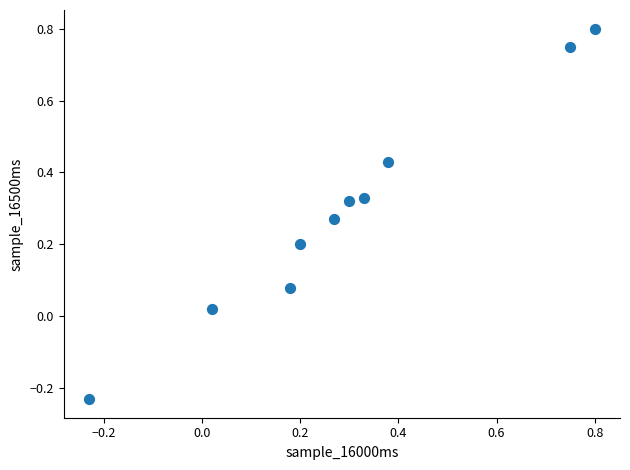

What is the range of X values (max minus min)?

1.0